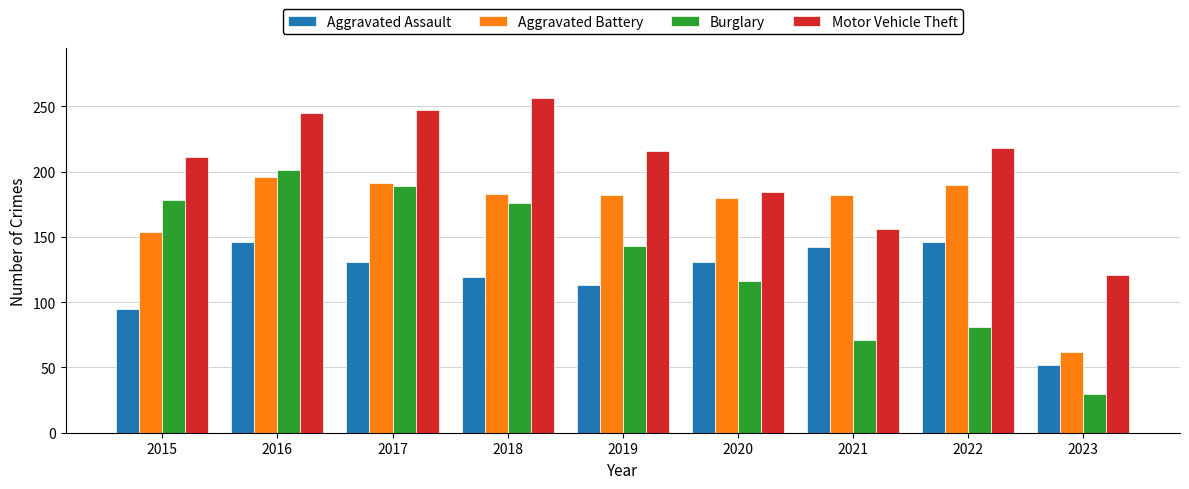

At 2022, list the series in order from smallest to largest.

Burglary, Aggravated Assault, Aggravated Battery, Motor Vehicle Theft